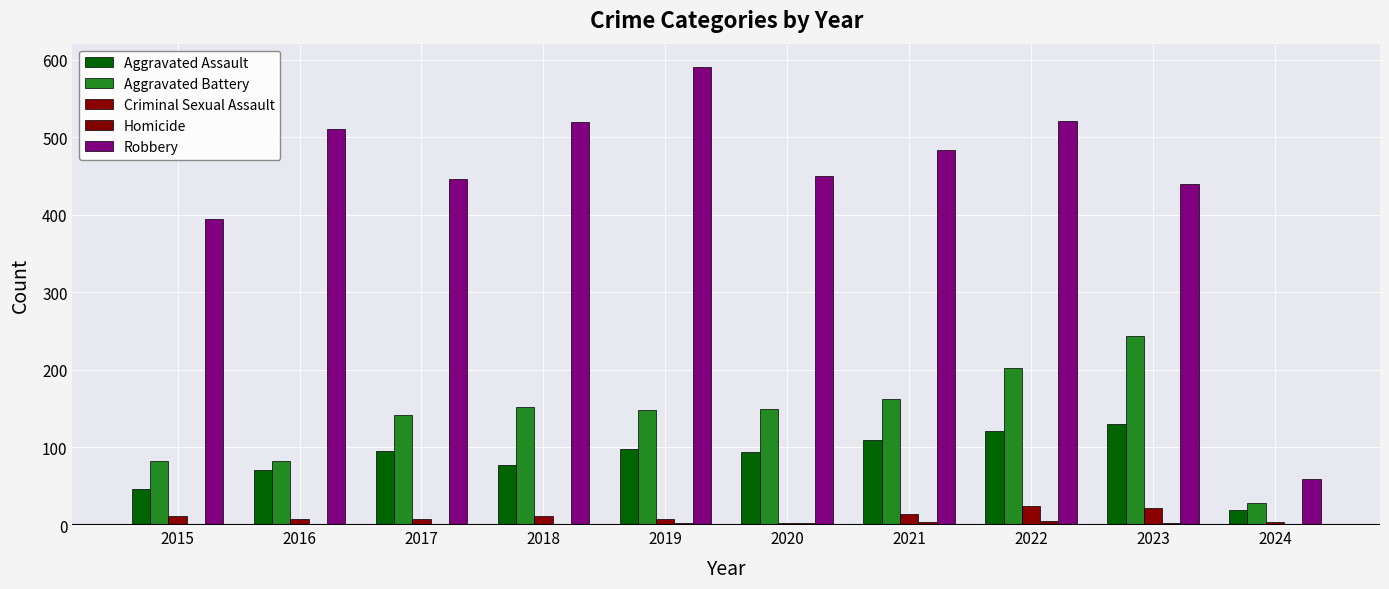

At which label is Aggravated Assault closest to 74?

2016